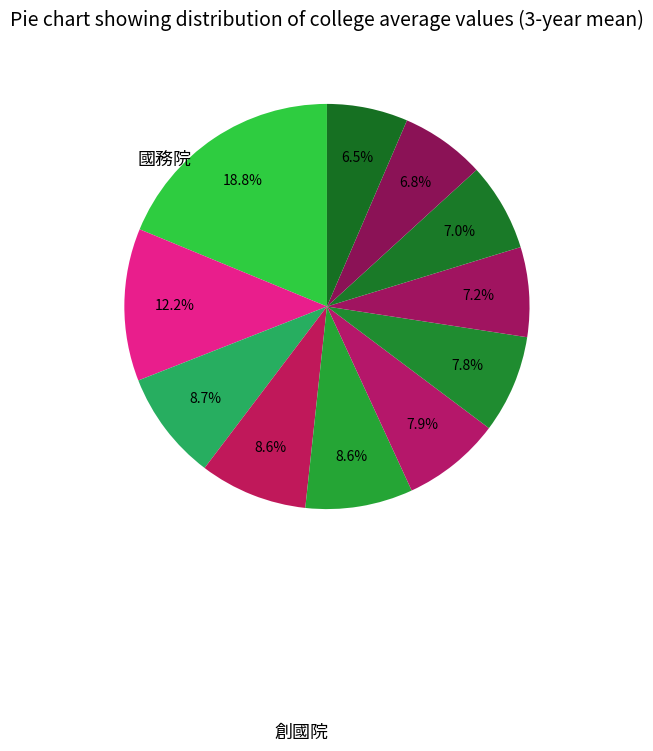

Count the number of slices in the pie.

11